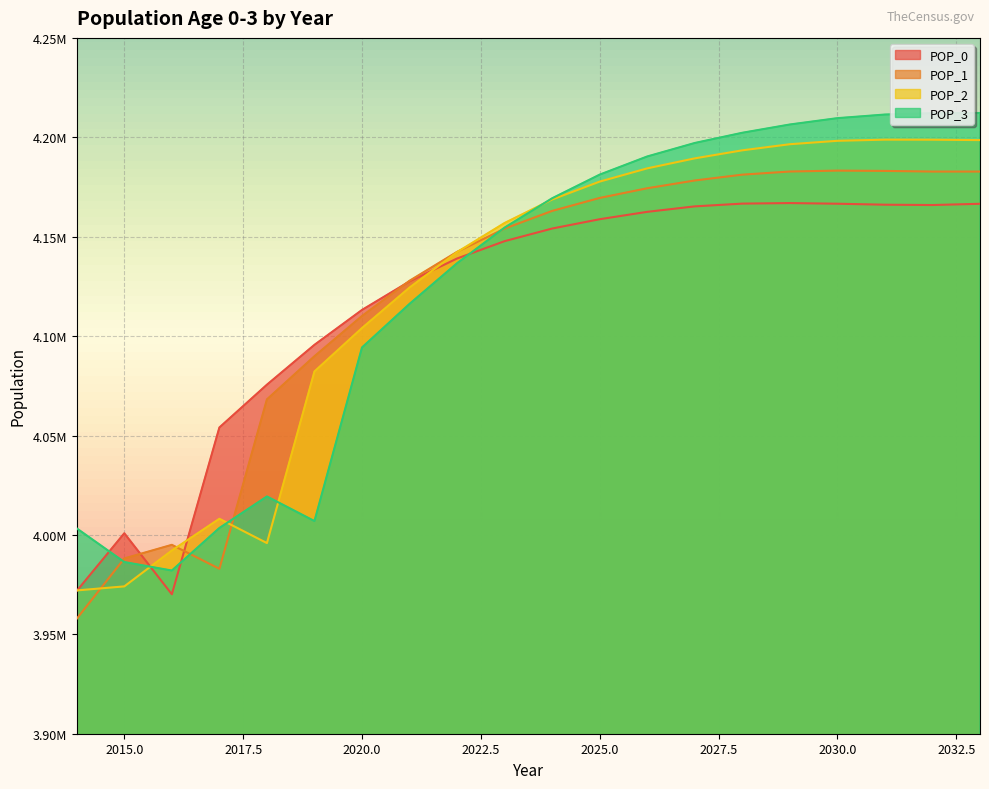

True or false: POP_1 has more than 2 points higher than both neighbors.

False